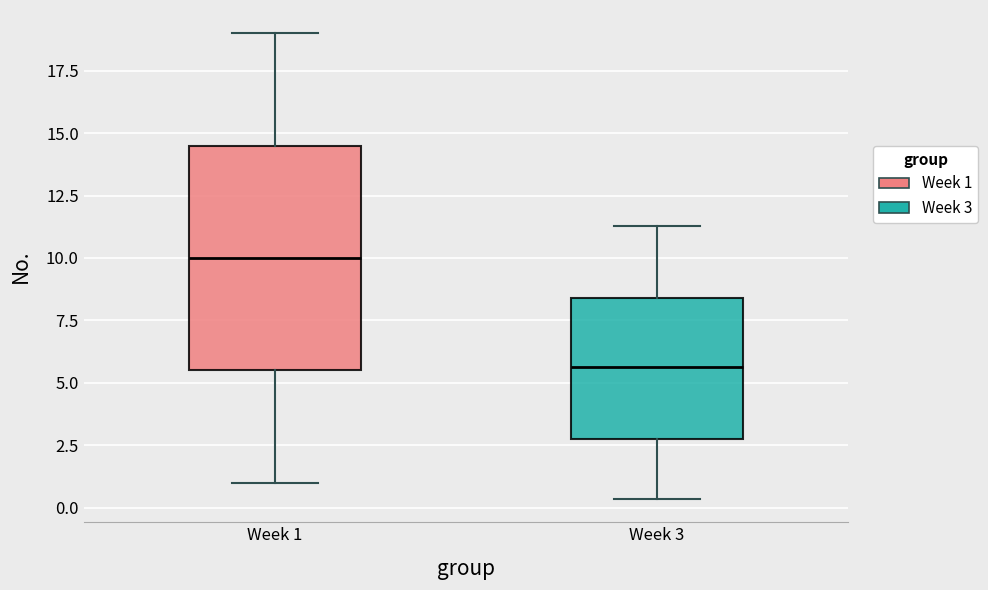

Reading left to right, read every box against the y-axis: the position of its median line, the range the box covers, and the ends of its whiskers. The values are not printed on the chart, so give them approximately, as read against the axis.

Week 1: median 10.0, box 5.5 to 14.5, whiskers 1.0 to 19.0
Week 3: median 5.5, box 3.0 to 8.5, whiskers 0.5 to 11.5